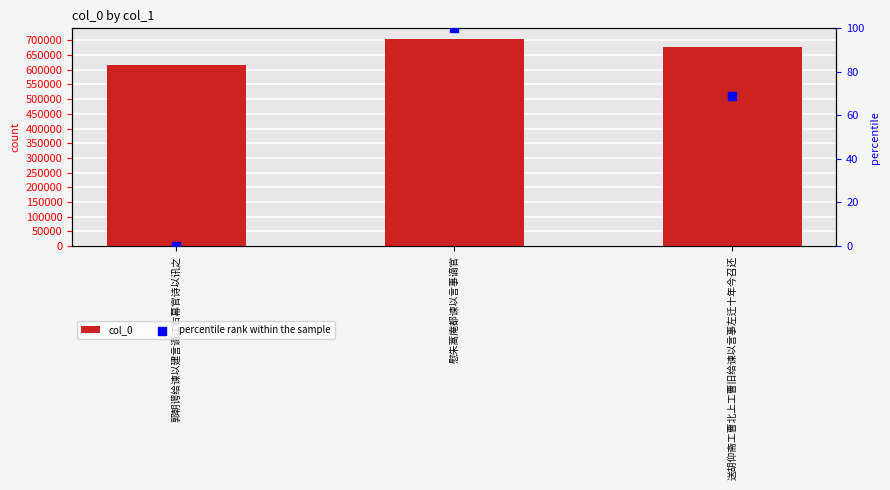

Which series has the largest total across all categories?

col_0